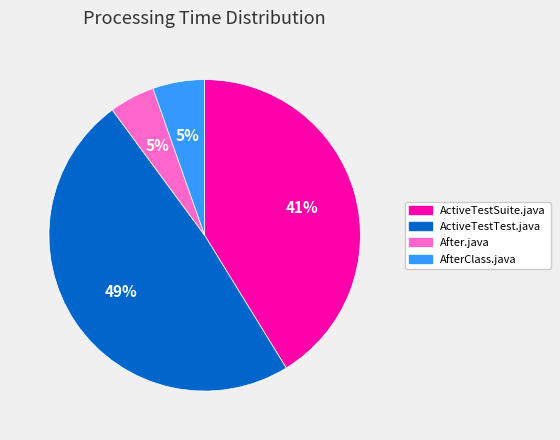

The AfterClass.java slice represents 5% of the pie. True or false?

True